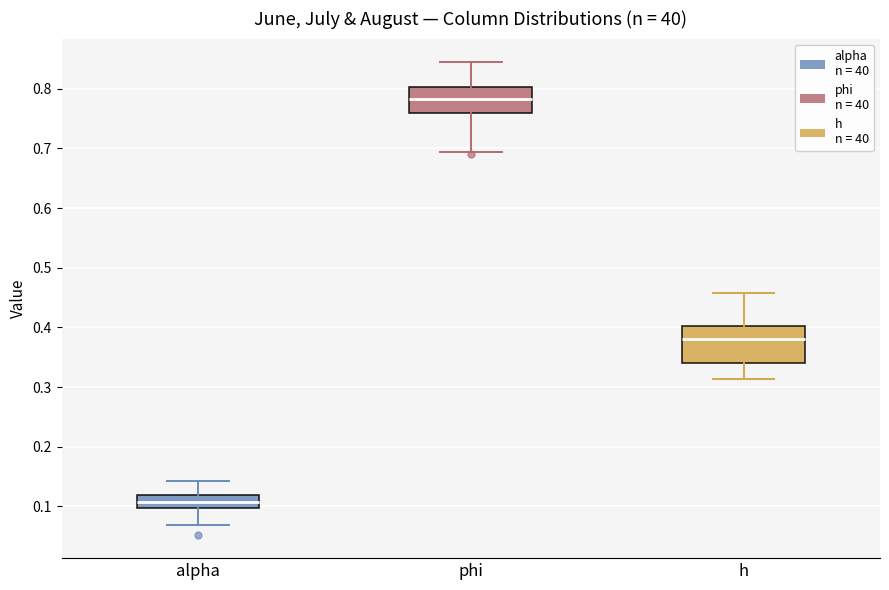

Reading left to right, read every box against the y-axis: the position of its median line, the range the box covers, and the ends of its whiskers. The values are not printed on the chart, so give them approximately, as read against the axis.

alpha: median 0.11, box 0.10 to 0.12, whiskers 0.07 to 0.14
phi: median 0.78, box 0.76 to 0.80, whiskers 0.69 to 0.84
h: median 0.38, box 0.34 to 0.40, whiskers 0.31 to 0.46